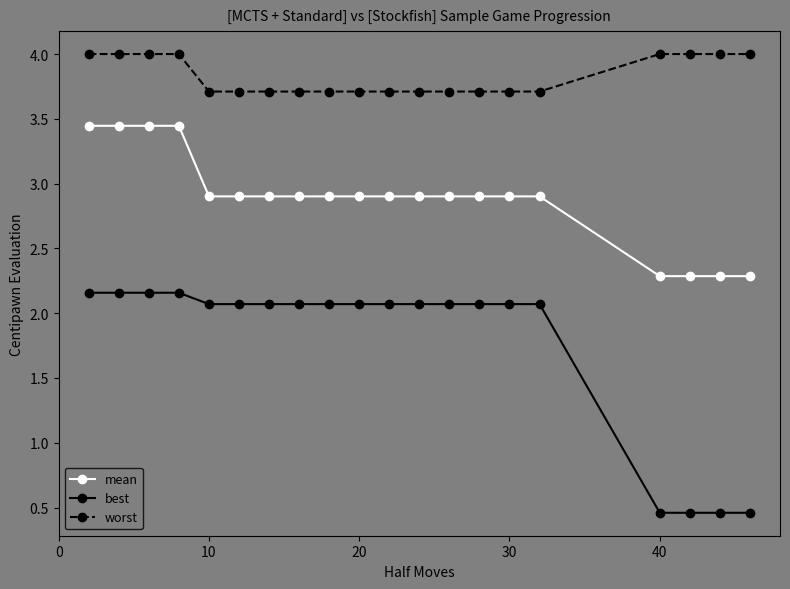

Rank the series by their average value, from highest to lowest.

worst, mean, best